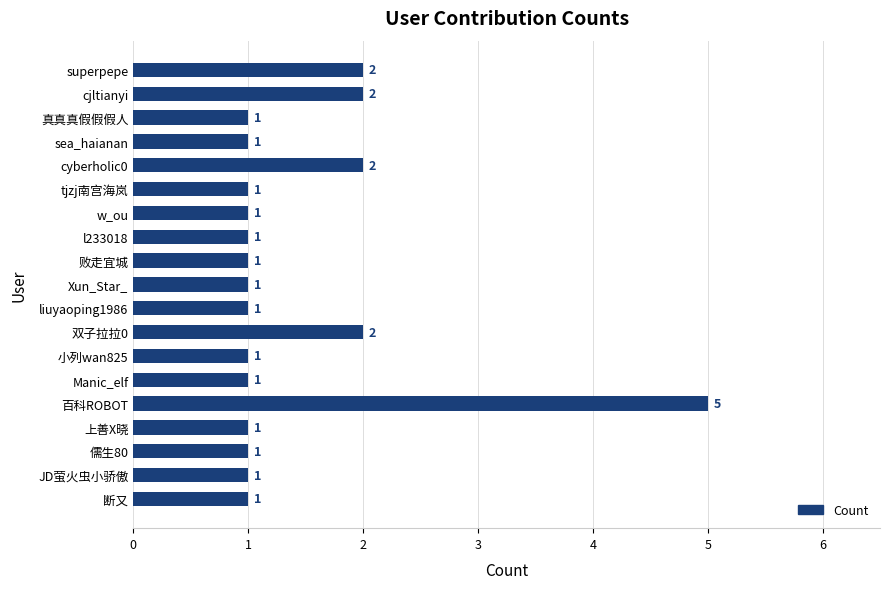

Approximately how many times larger is the value at w_ou compared to 真真真假假假人?

1.0